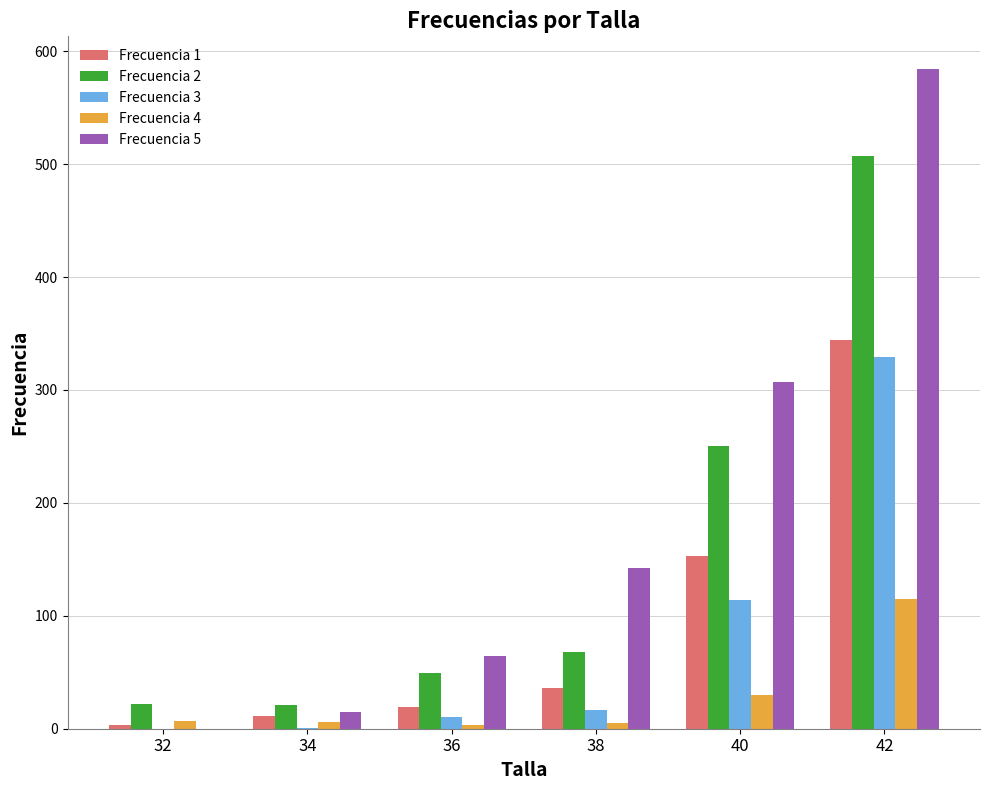

What is the sum of all Frecuencia 3 values?

471